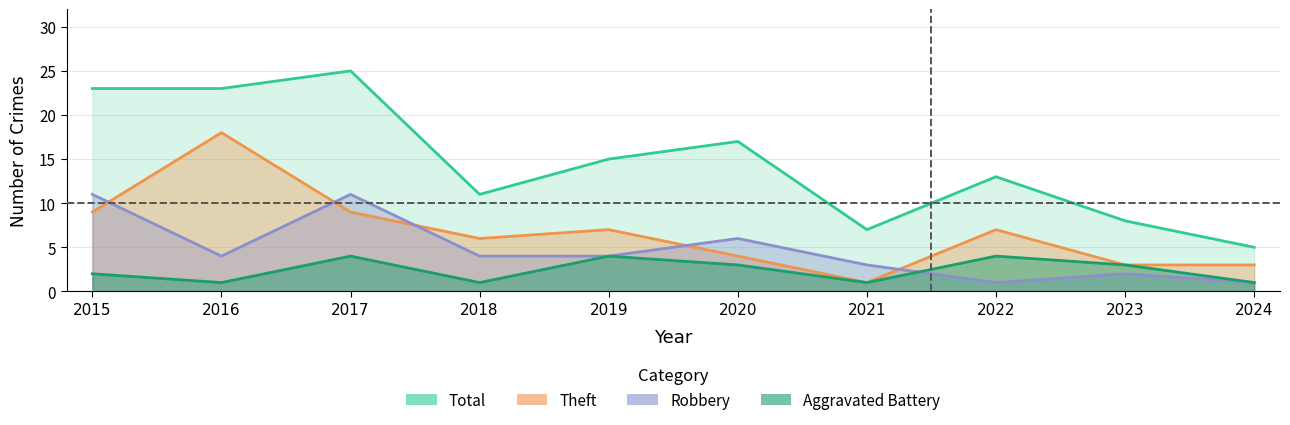

What is the greatest value displayed?

25